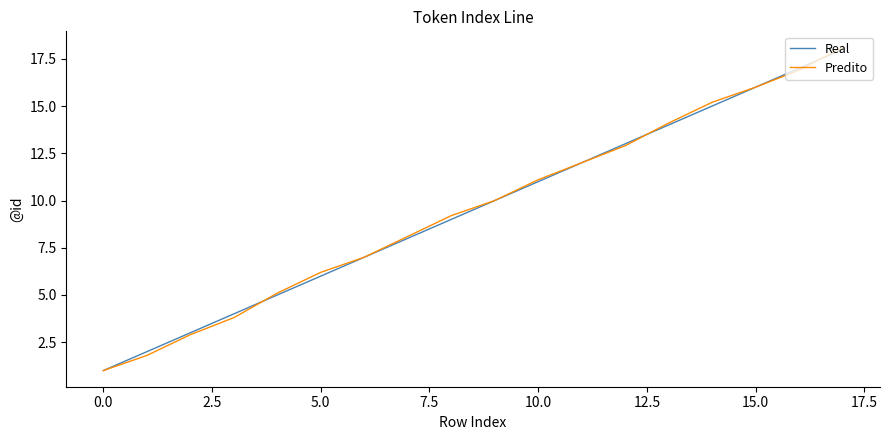

What is the greatest value displayed?

18.1